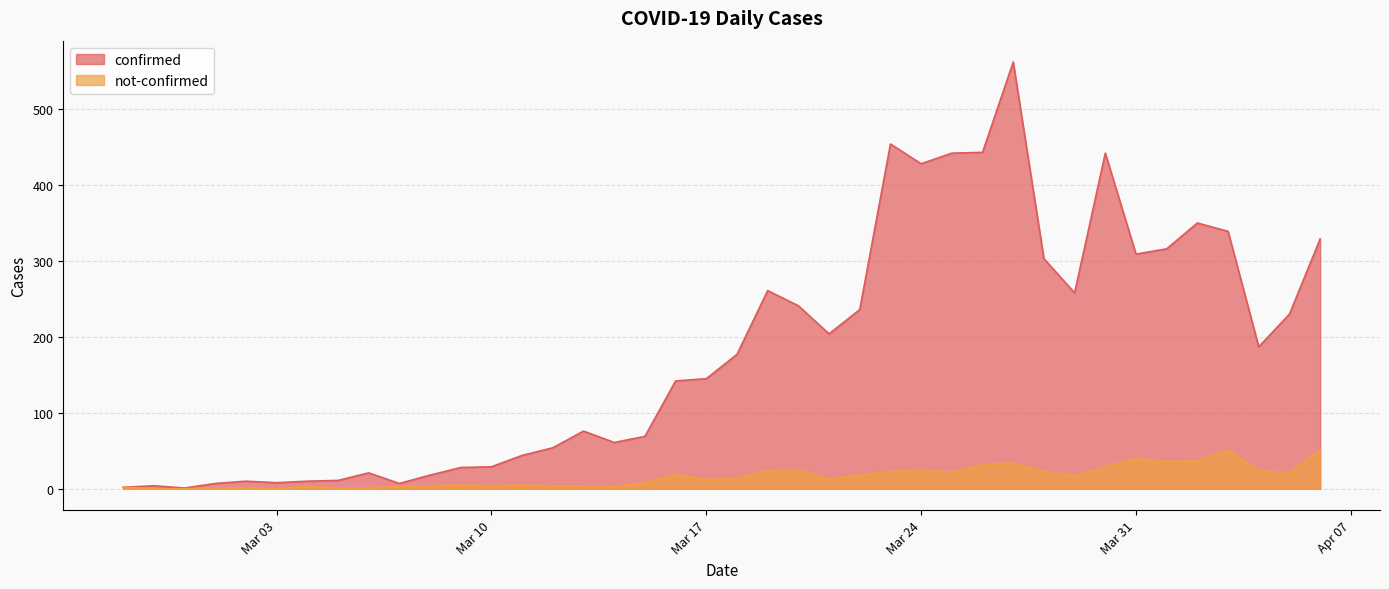

What is the label of the 30th point from the left?

2020-03-27